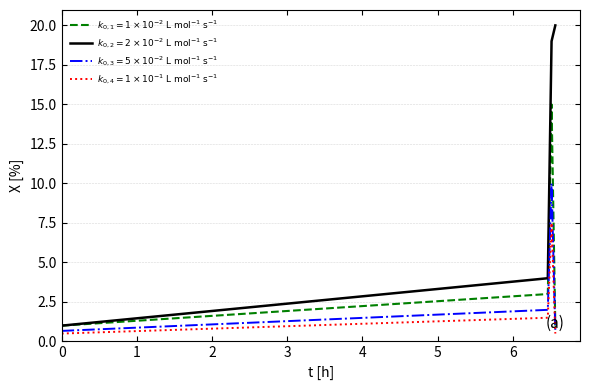

What is the maximum value shown in the chart?

20.0